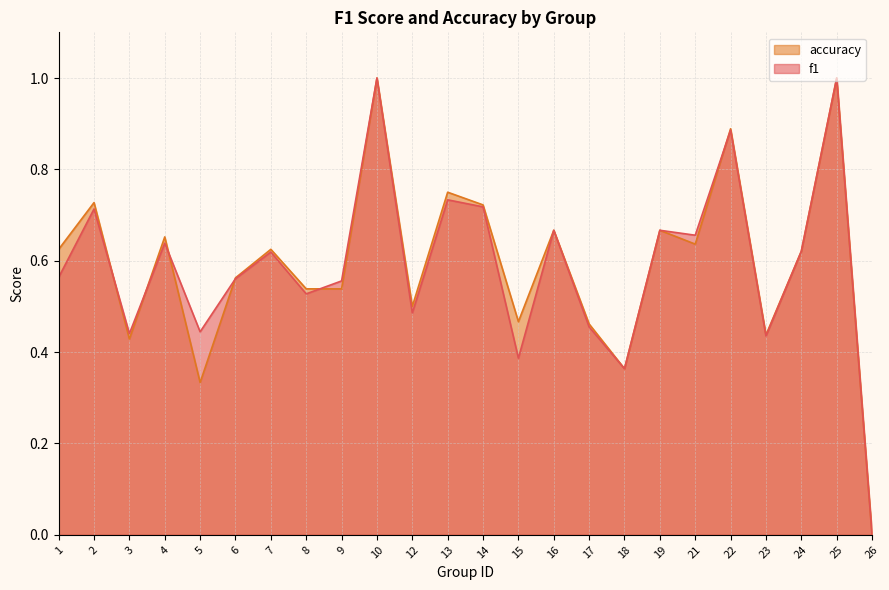

Where do accuracy and f1 first cross each other?

2 and 3